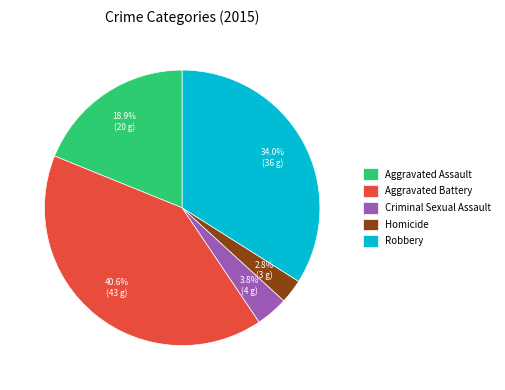

Do Criminal Sexual Assault and Robbery together represent more than half of the pie?

No